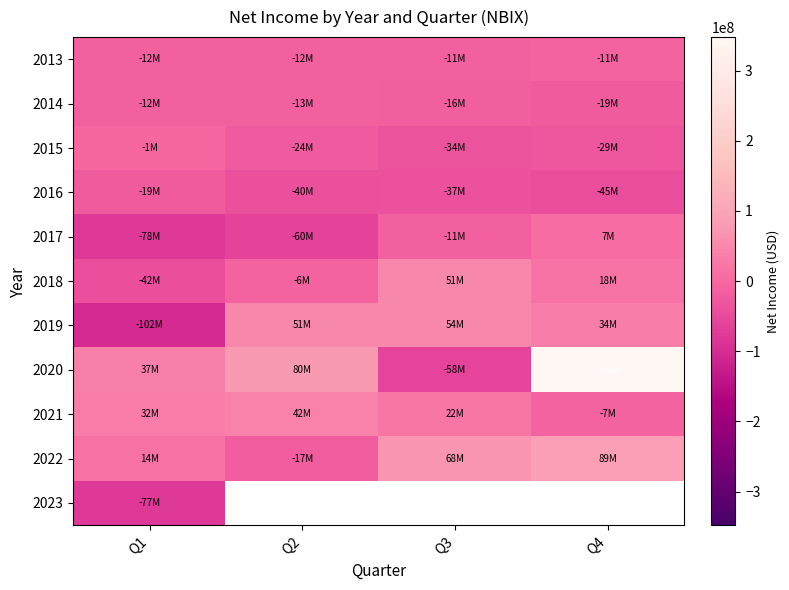

How many negative values does the 2022 series have?

1